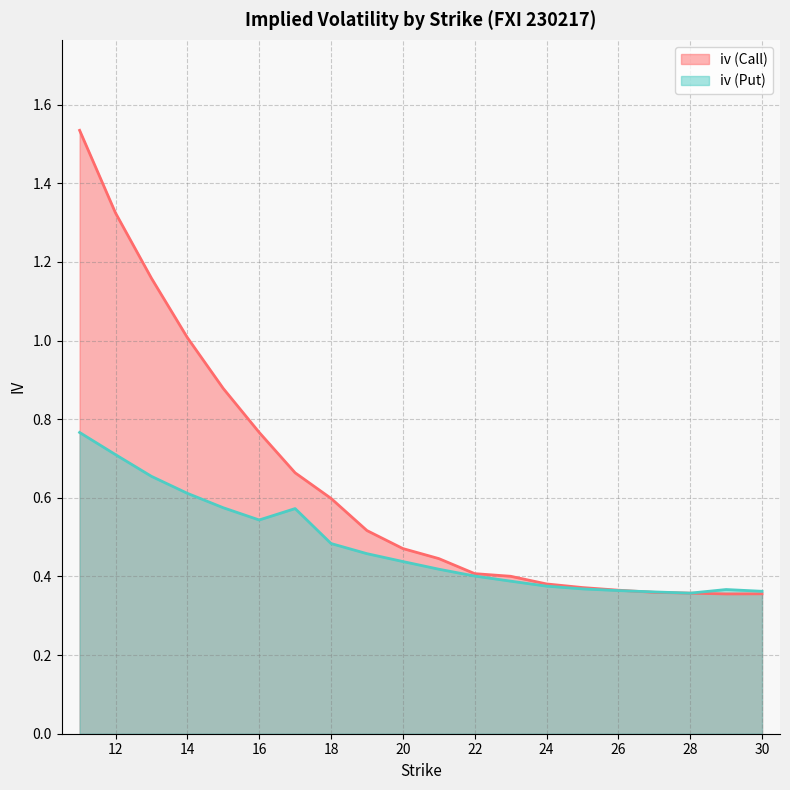

Between which two adjacent categories do iv (Put) and iv (Call) first intersect?

26 and 27